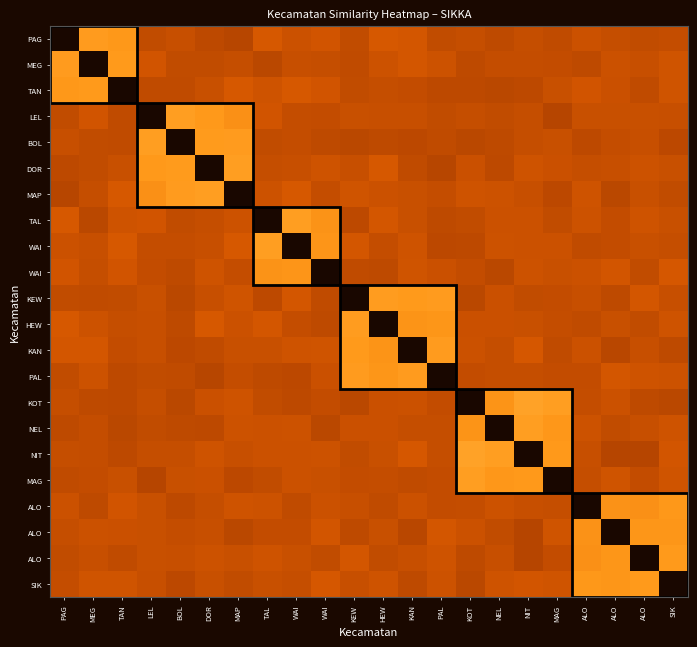

What is the difference between the highest and lowest values at ALO?

0.7